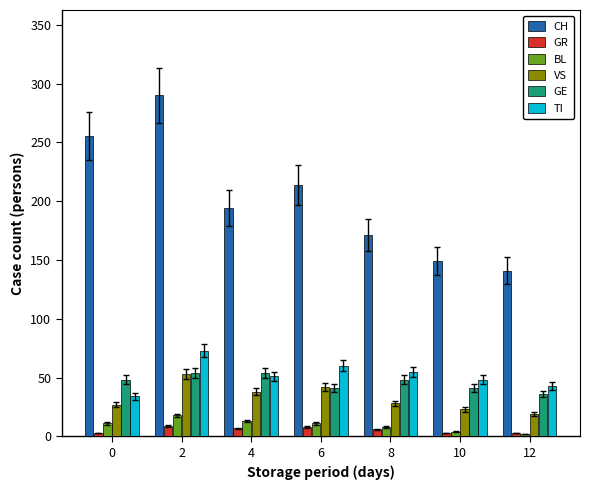

What is the approximate value of VS at 12, to the nearest 10?

20